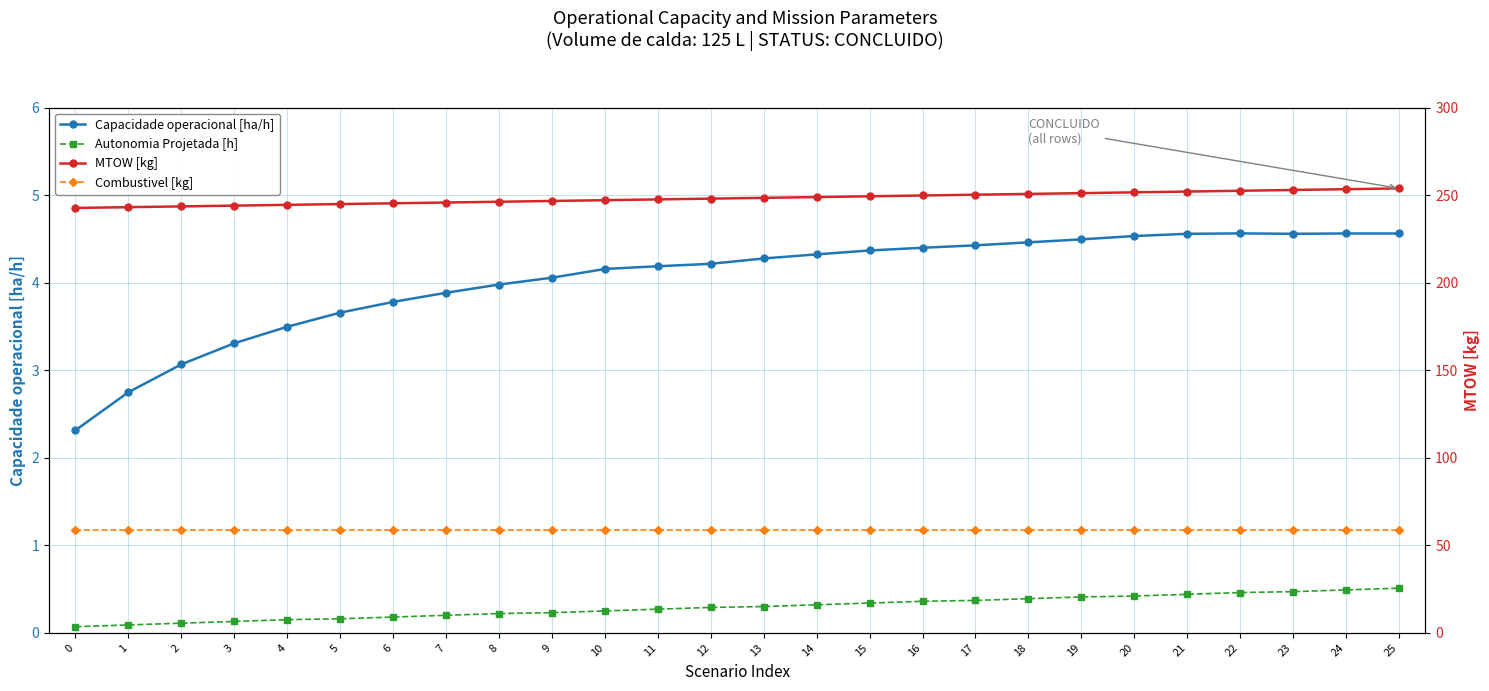

What is the total value across all series at 8?

308.8